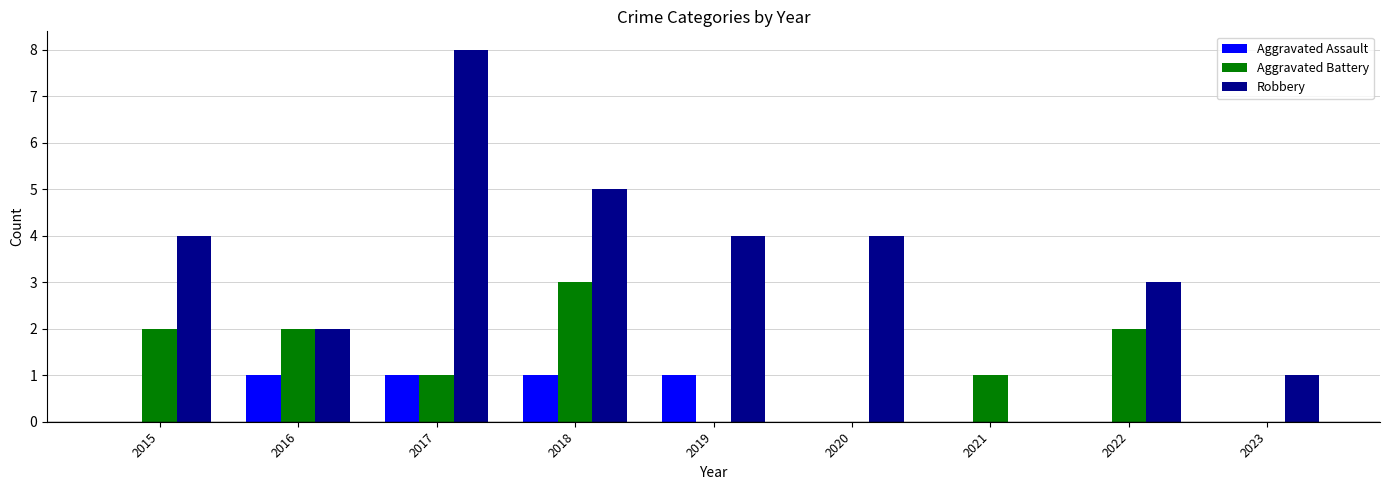

What are all the series names shown in the legend?

Aggravated Assault, Aggravated Battery, Robbery